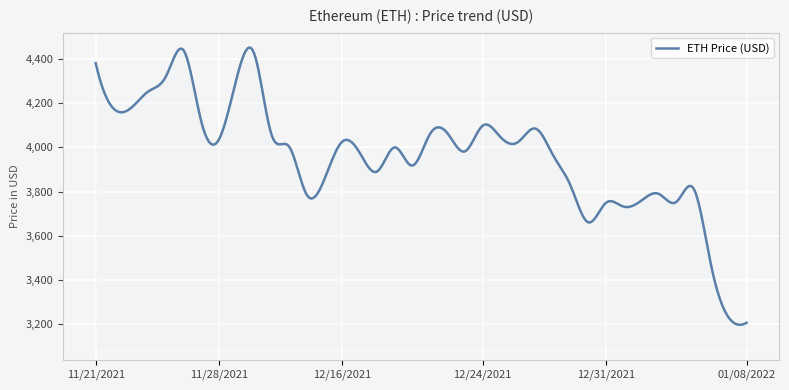

What is the greatest value displayed?

4450.5